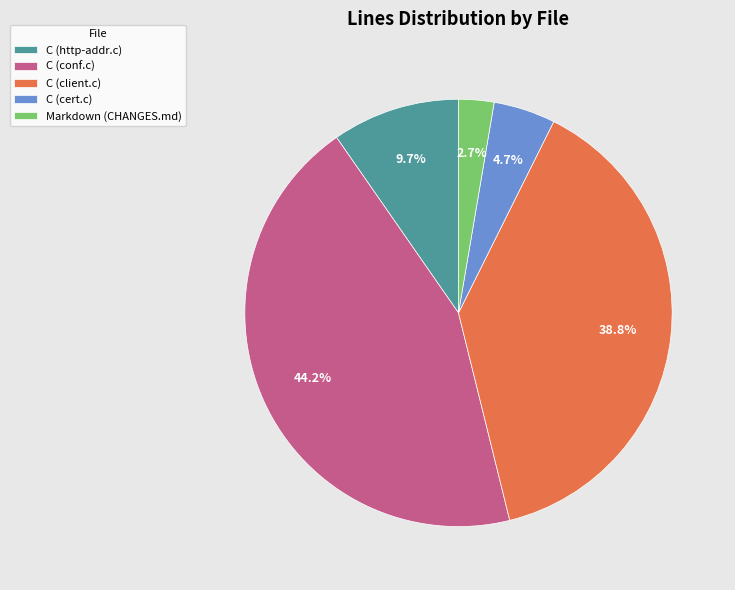

Approximately how many times larger is the value at C (cert.c) compared to C (http-addr.c)?

0.5